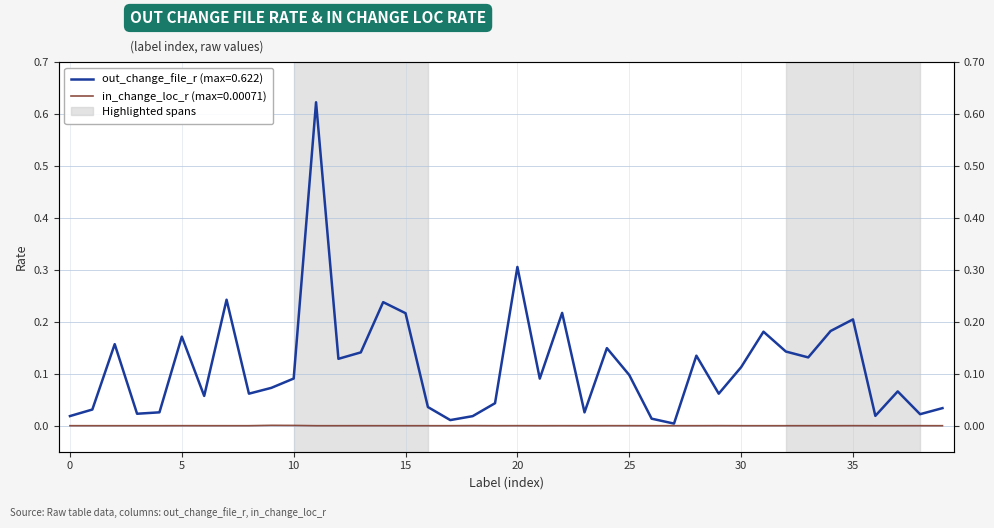

How many lines are shown in the chart?

2